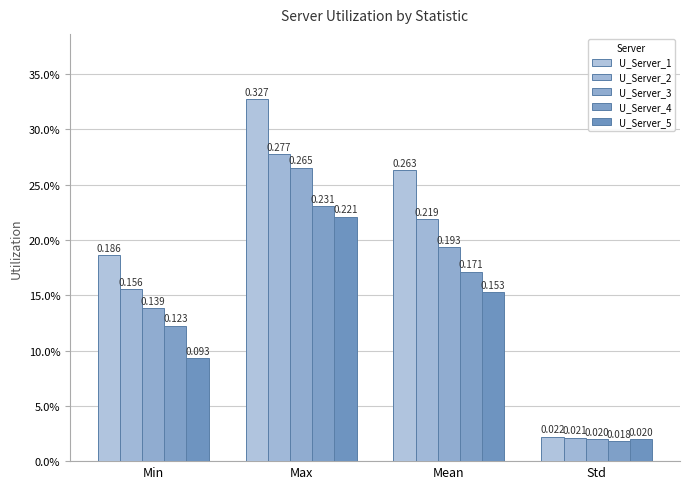

Reading left to right, transcribe all the data shown in this chart.

U_Server_1: 0.2	0.3	0.3	0.0
U_Server_2: 0.2	0.3	0.2	0.0
U_Server_3: 0.1	0.3	0.2	0.0
U_Server_4: 0.1	0.2	0.2	0.0
U_Server_5: 0.1	0.2	0.2	0.0